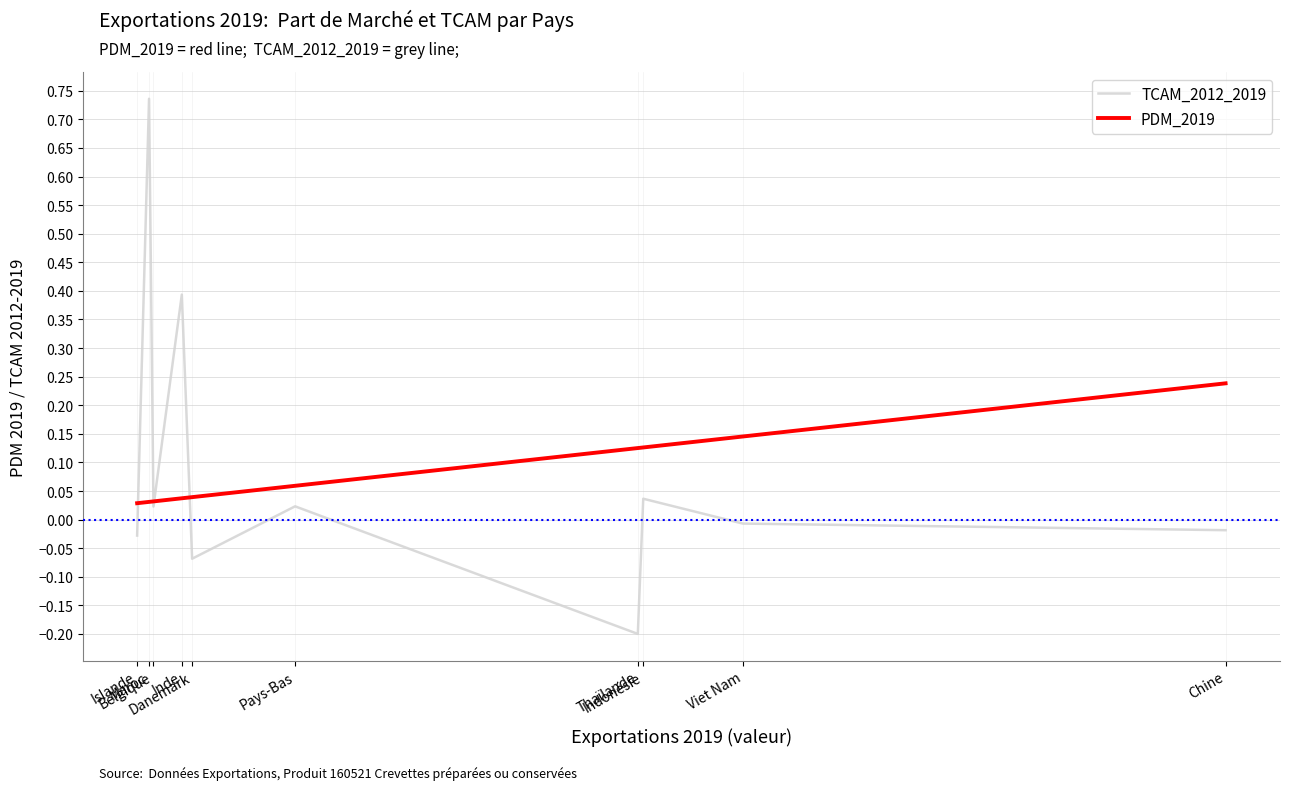

Rank the series by their average value, from highest to lowest.

TCAM_2012_2019, PDM_2019